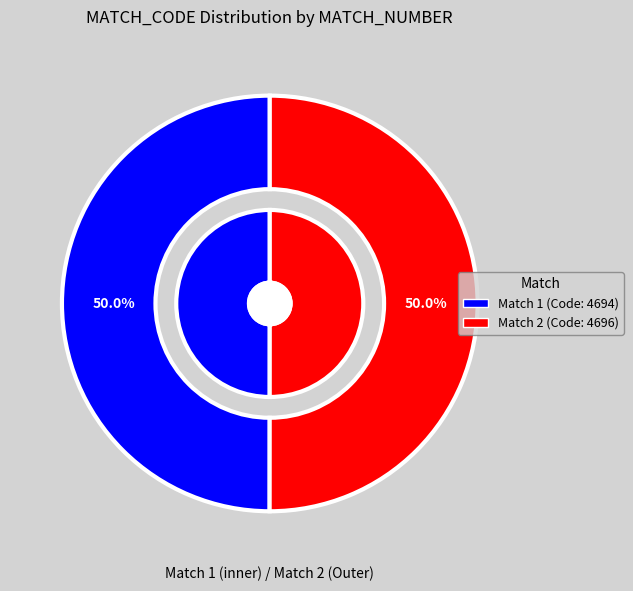

To the nearest percent, what is the average slice percentage?

50%